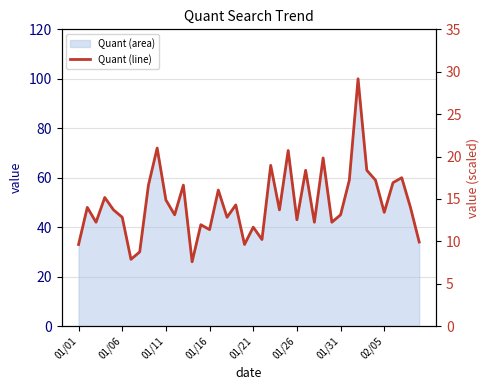

Reading left to right, what are all the values shown in this chart?

9.6	14.0	12.2	15.2	13.7	12.8	7.9	8.8	16.6	21.0	14.9	13.1	16.6	7.6	12.0	11.4	16.0	12.8	14.3	9.6	11.7	10.2	19.0	13.7	20.7	12.5	18.4	12.2	19.8	12.2	13.1	17.2	29.2	18.4	17.2	13.4	16.9	17.5	14.0	9.9